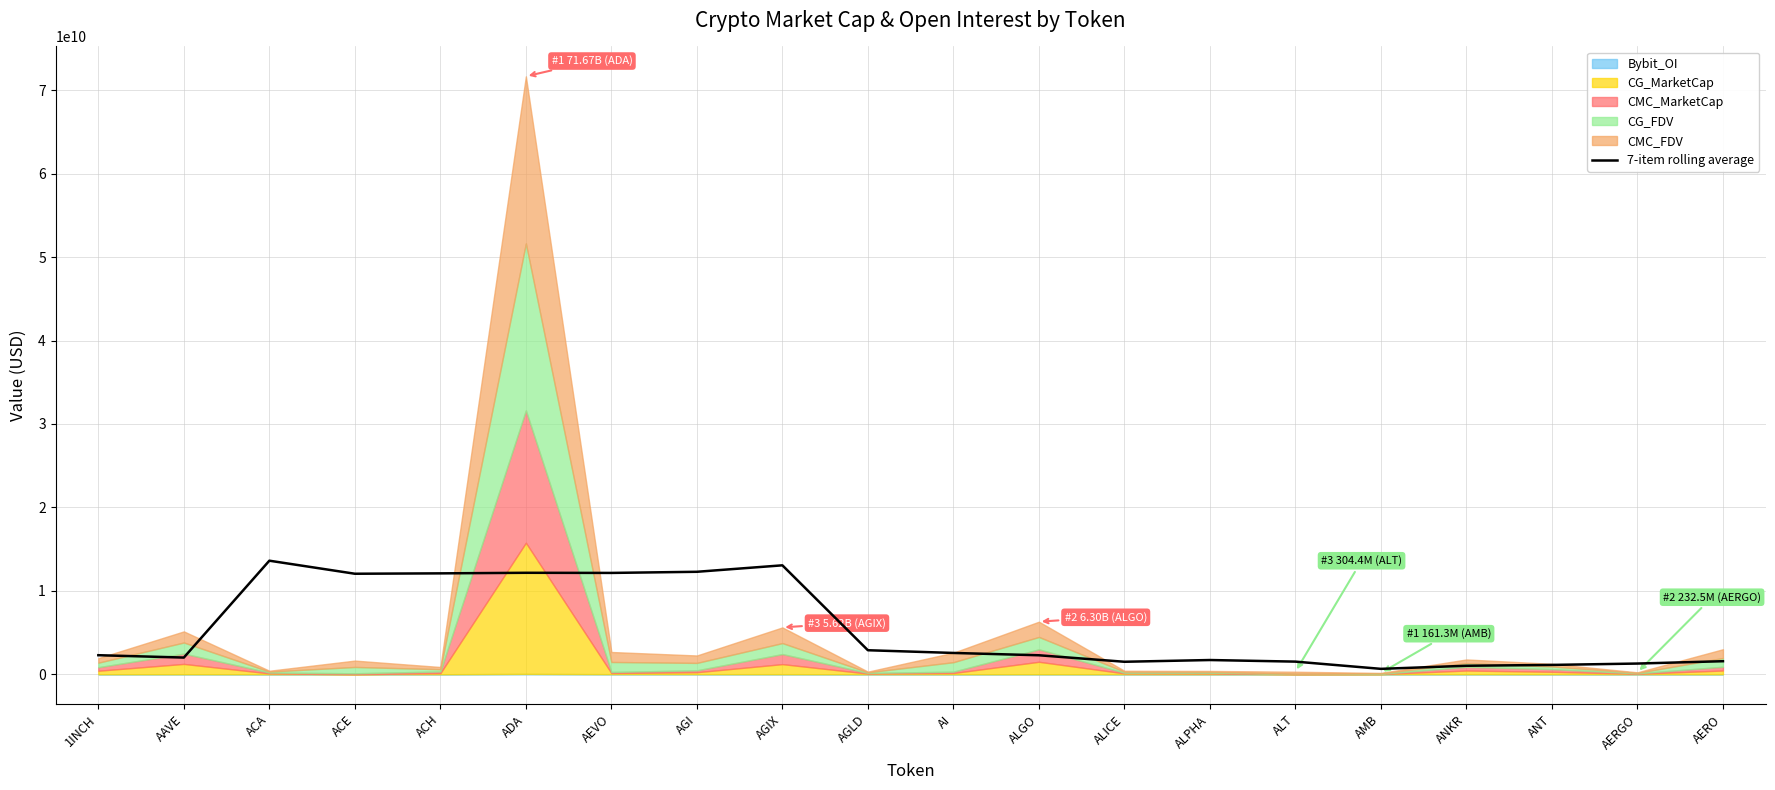

List the labels in order of value, smallest first.

AMB, ANKR, ANT, AERGO, ALICE, ALT, AERO, ALPHA, AAVE, ALGO, 1INCH, AI, AGLD, ACE, ACH, AEVO, ADA, AGI, AGIX, ACA